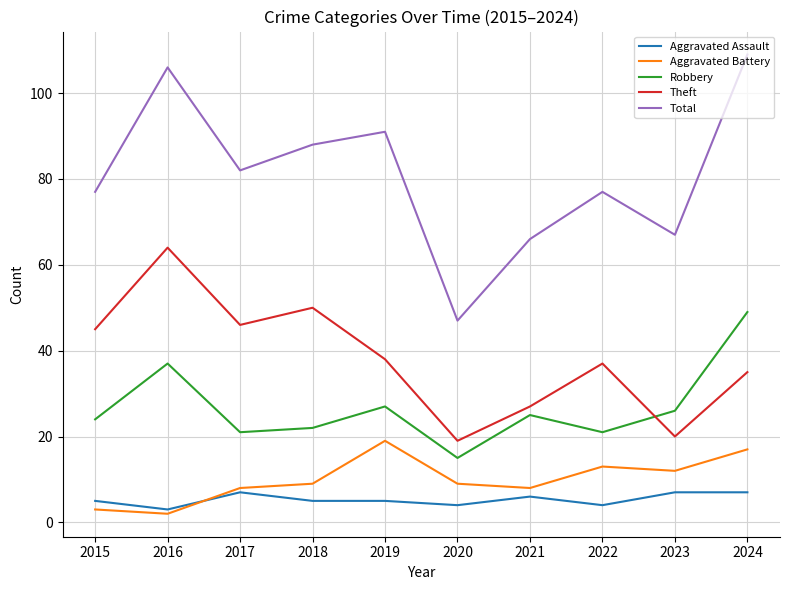

In Aggravated Battery, how many points are lower than both neighbors (excluding endpoints)?

3